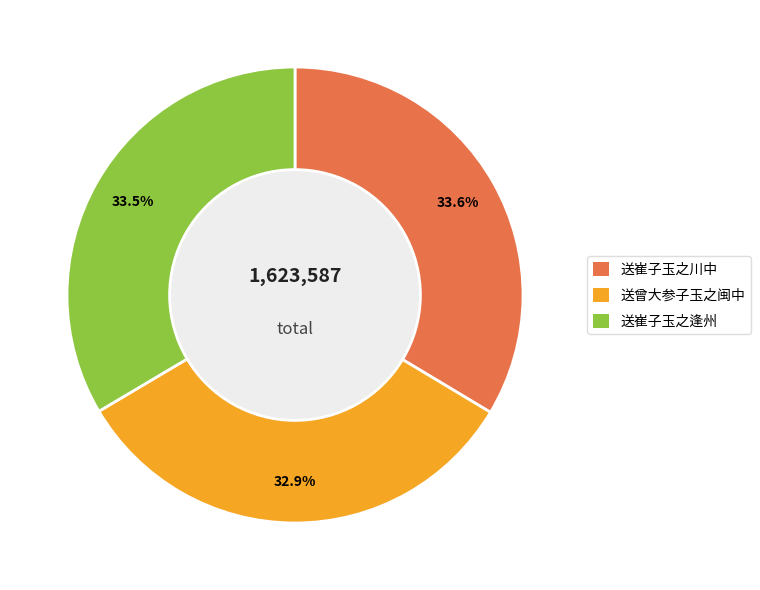

To the nearest percent, what portion does 送曾大参子玉之闽中 represent?

33%